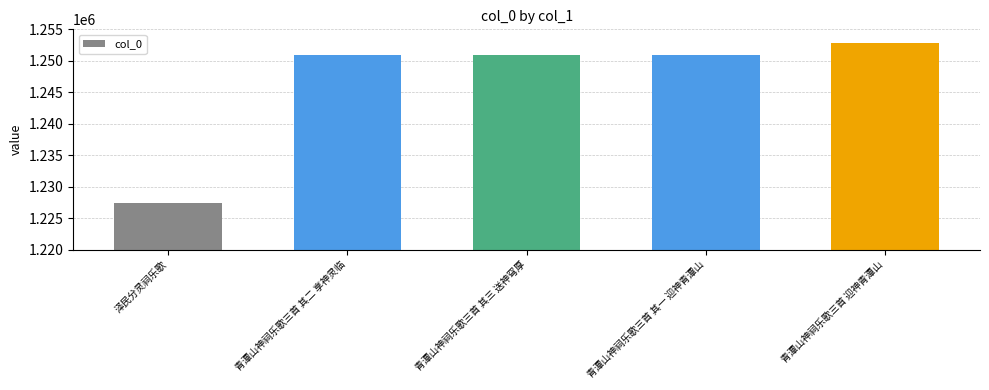

What is the label of the 4th bar from the left?

青潭山神祠乐歌三首 其一 迎神青潭山